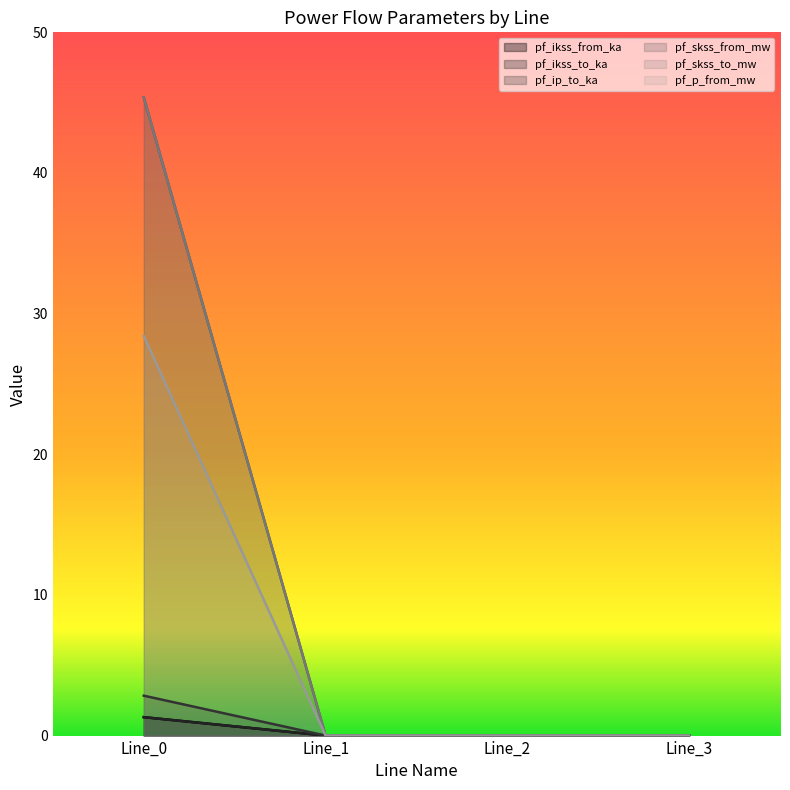

How many data points in pf_ikss_to_ka are above 0?

1